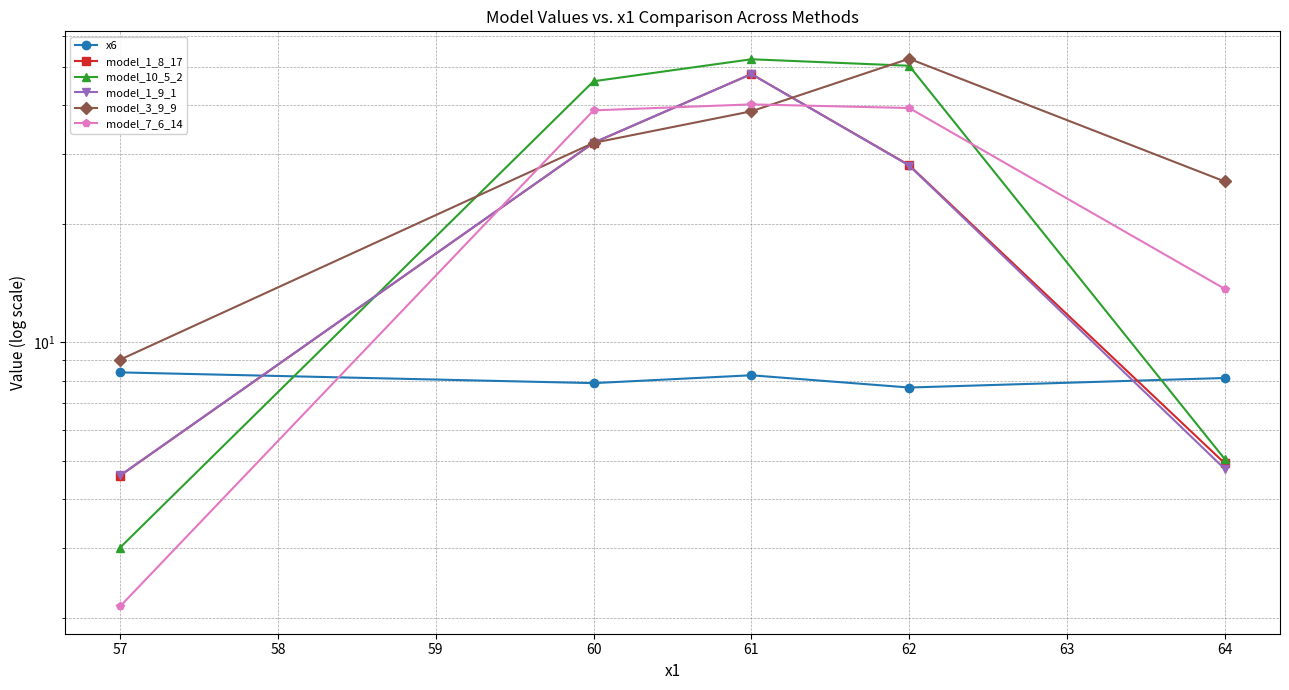

Which series changed the most between 60 and 62?

model_3_9_9